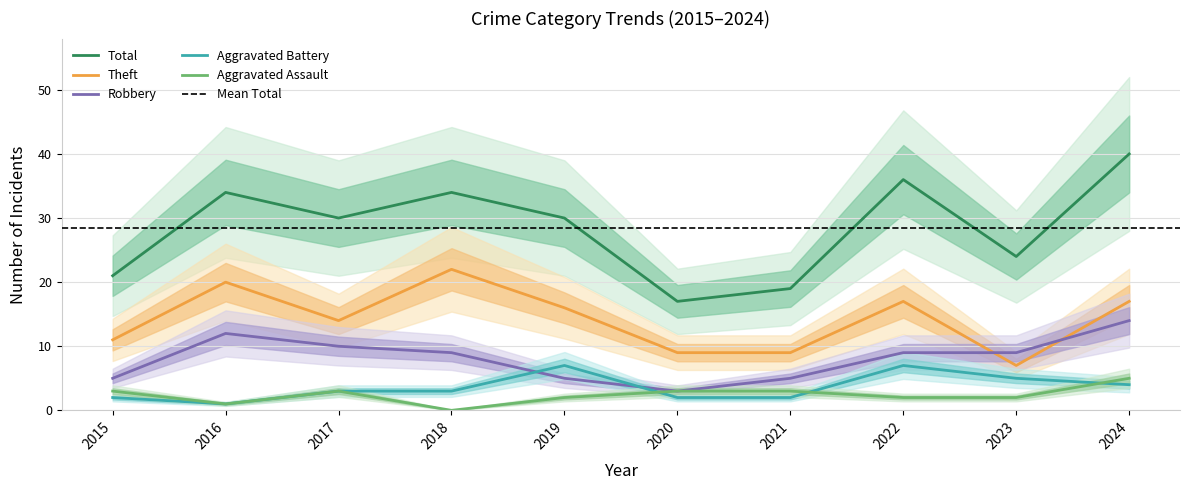

The Total series shows 44 at 2017. True or false?

False